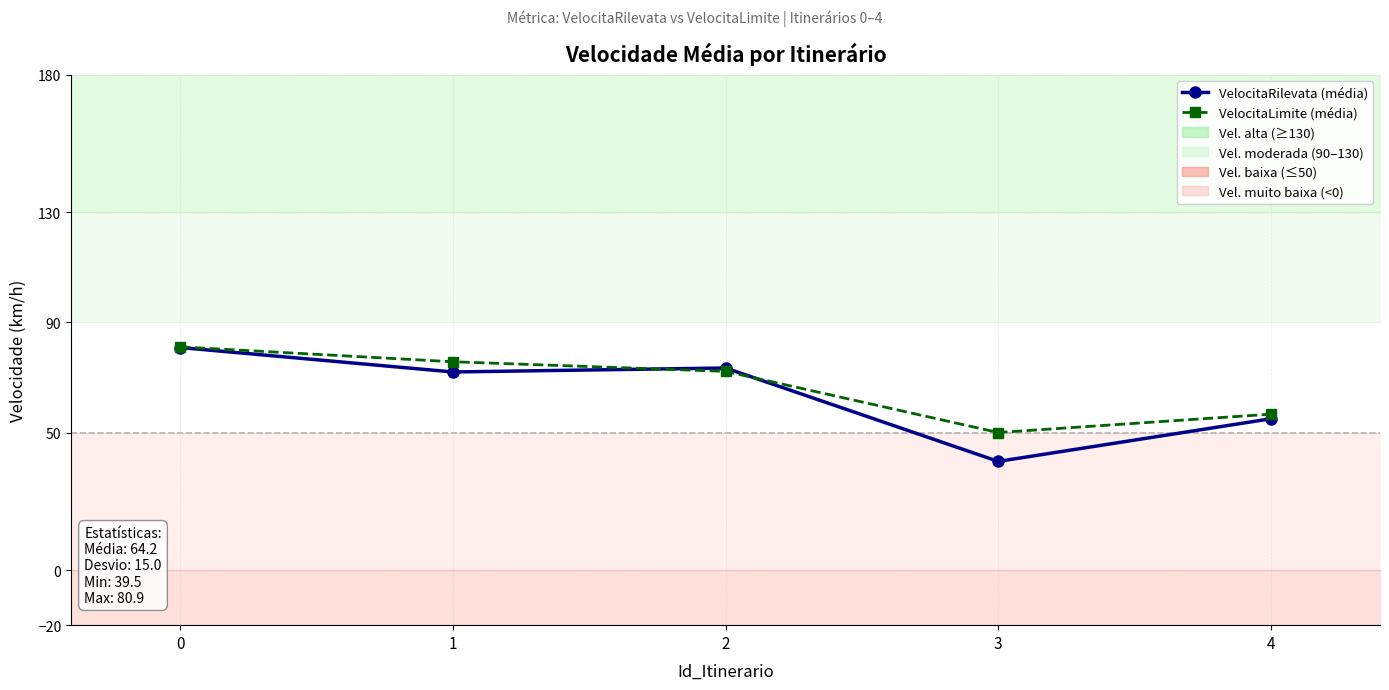

What is the lowest value of the VelocitaLimite (média) series?

50.0